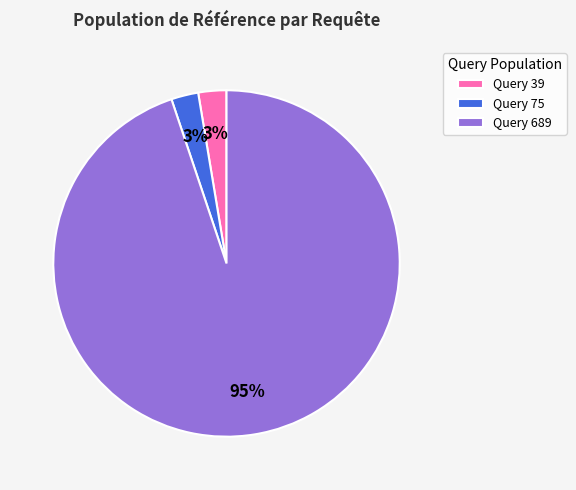

Is there any slice that represents more than half of the pie?

Yes